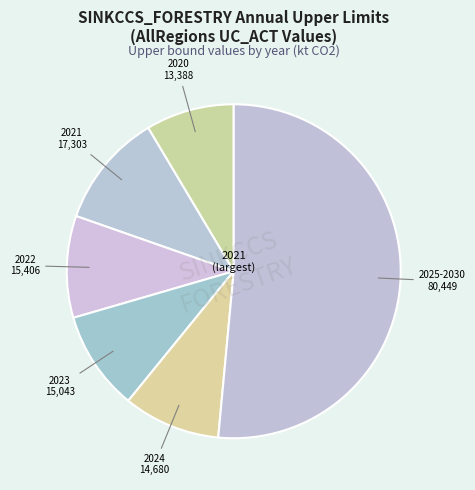

How many segments does this pie chart have?

6